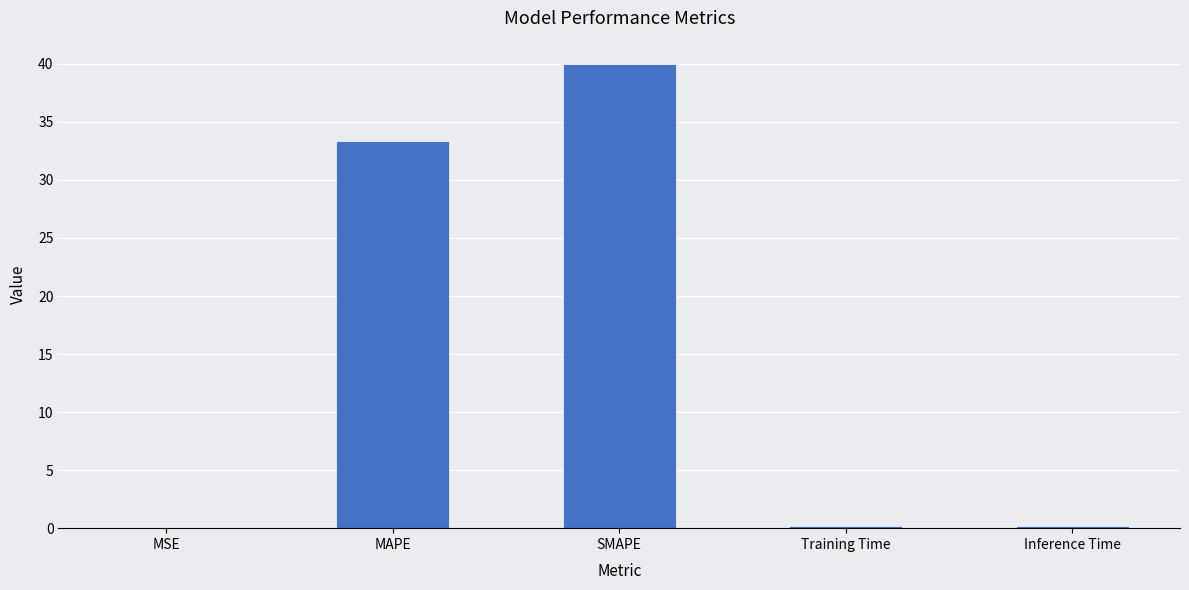

True or false: the data shows 0.2 at Training Time.

True